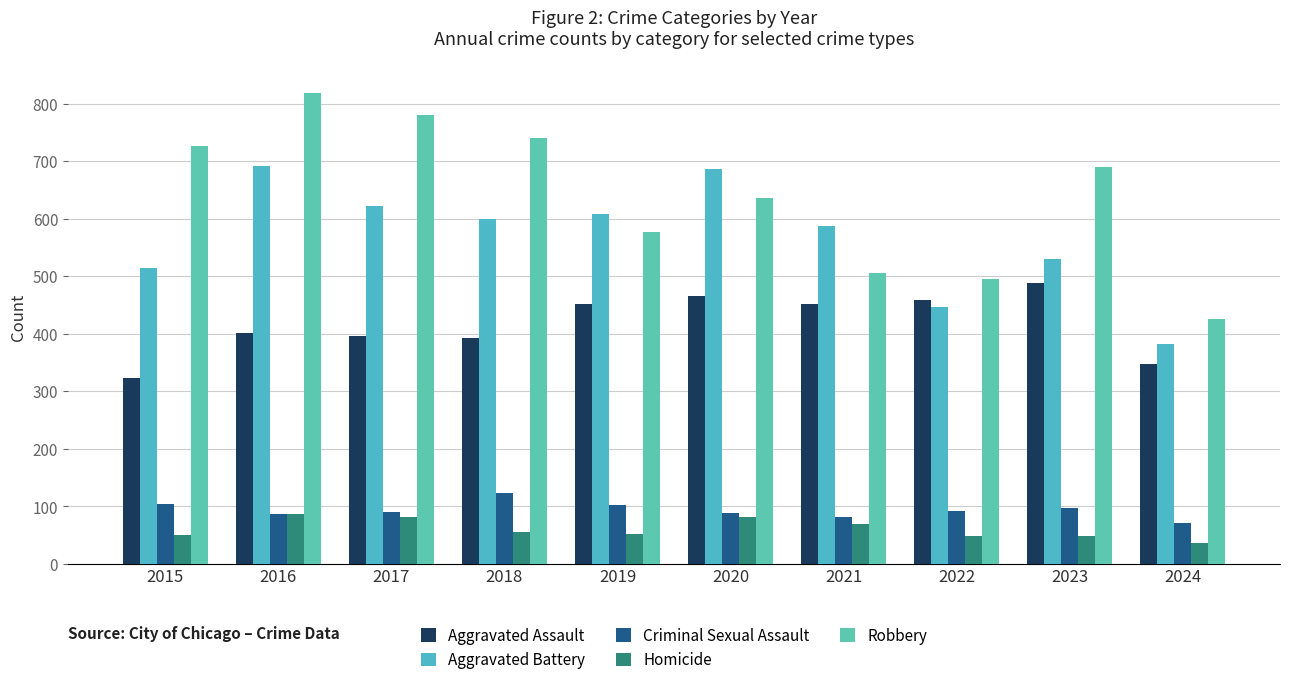

Between 2021 and 2023, which series saw the biggest shift?

Robbery